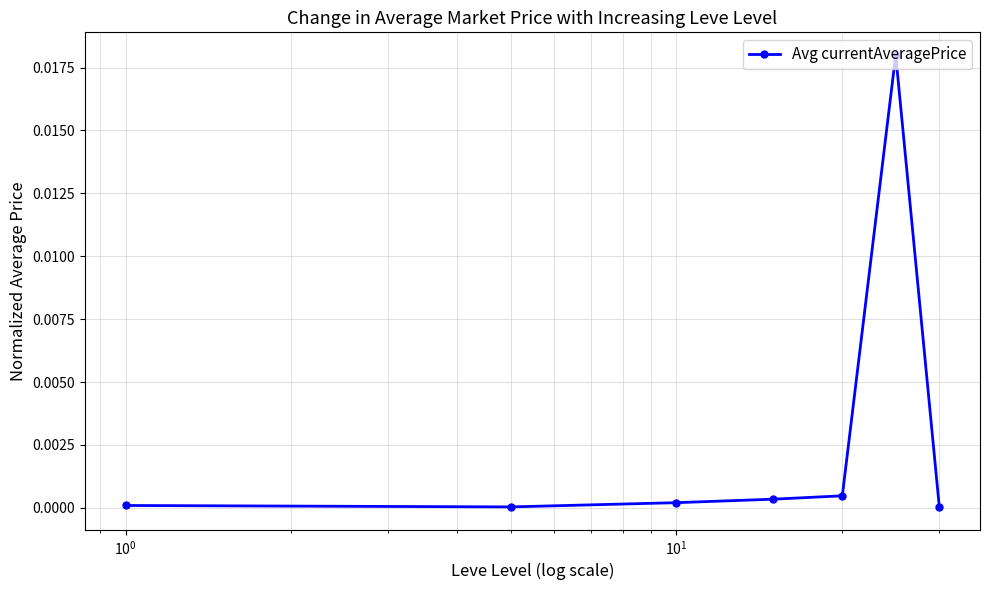

How many lines are shown in the chart?

1